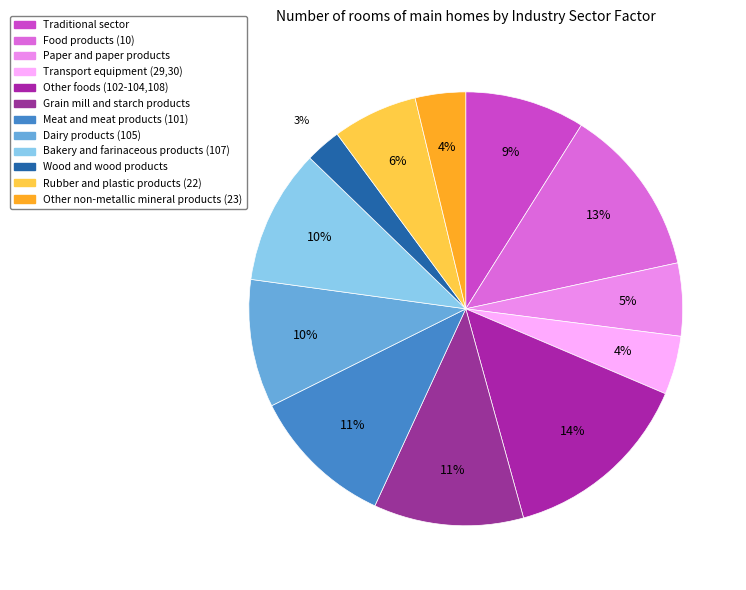

To the nearest percent, what percentage of the pie is Dairy products (105)?

10%